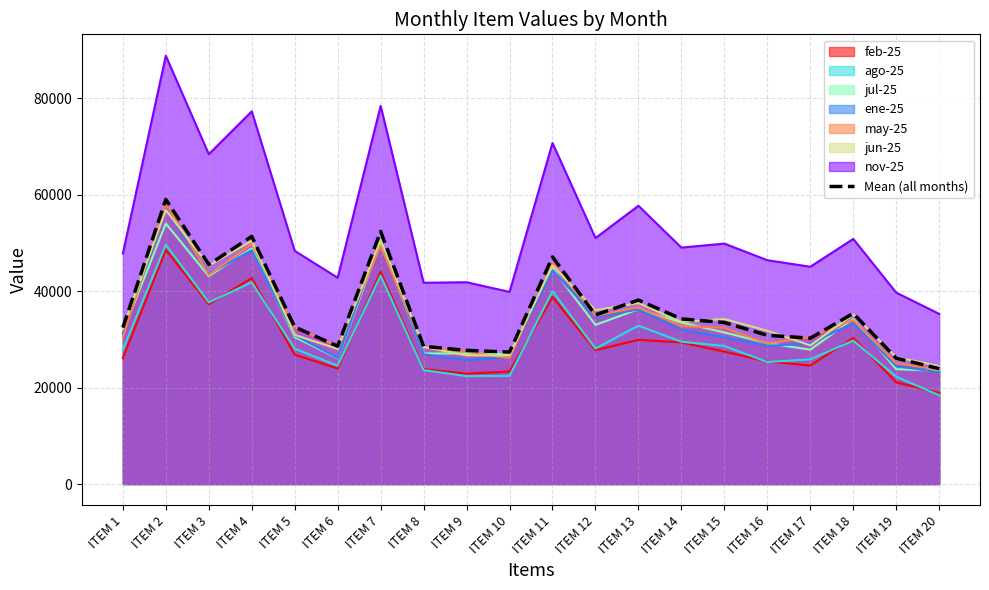

Rank the categories by value from highest to lowest.

ITEM 2, ITEM 7, ITEM 4, ITEM 11, ITEM 3, ITEM 13, ITEM 18, ITEM 12, ITEM 14, ITEM 15, ITEM 5, ITEM 1, ITEM 16, ITEM 17, ITEM 6, ITEM 8, ITEM 9, ITEM 10, ITEM 19, ITEM 20